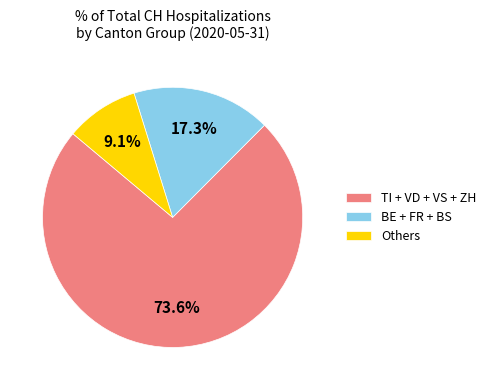

Approximately how many times larger is the value at Others compared to BE + FR + BS?

0.5